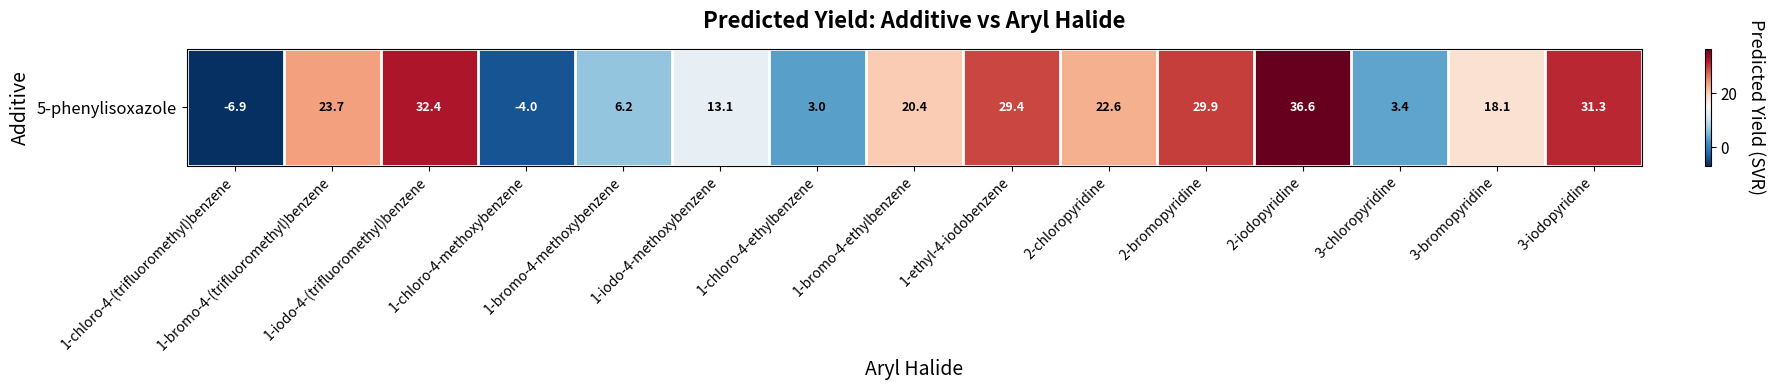

What is the difference between the maximum and minimum values?

43.5